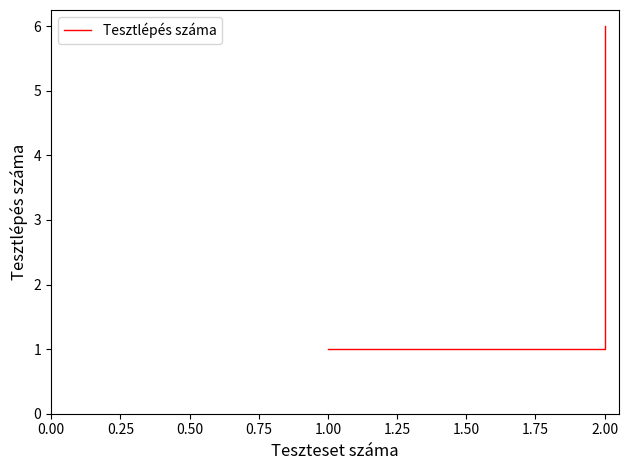

Between 1.25 and 1.50, which is larger?

1.50